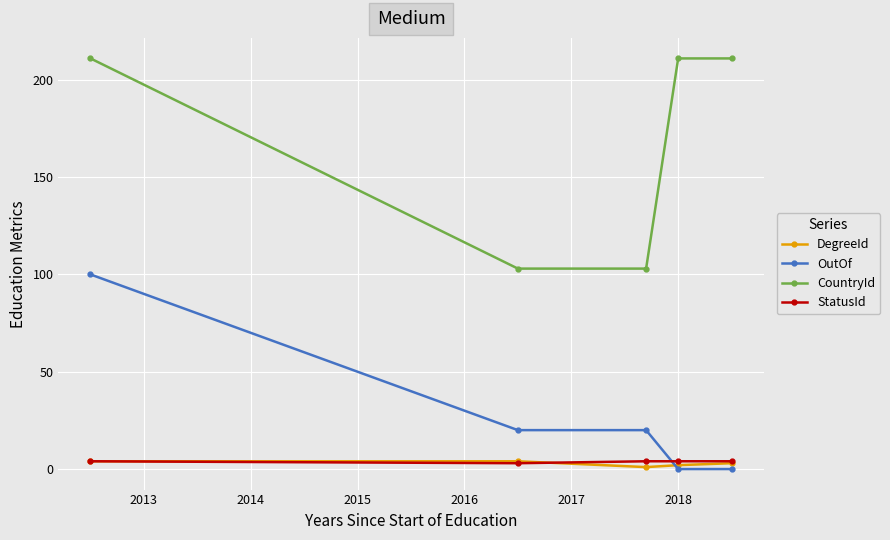

How many lines are shown in the chart?

4